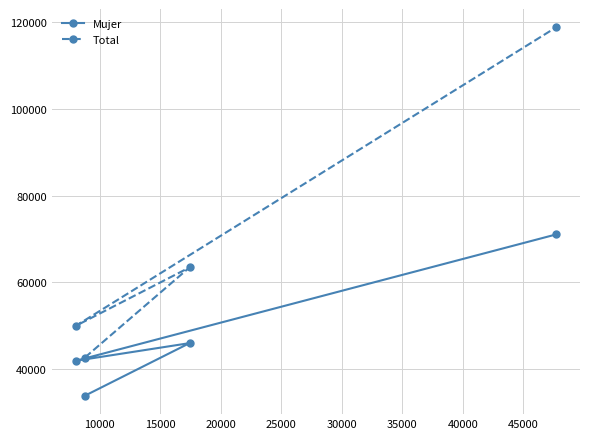

True or false: Total and Mujer cross at least once.

False